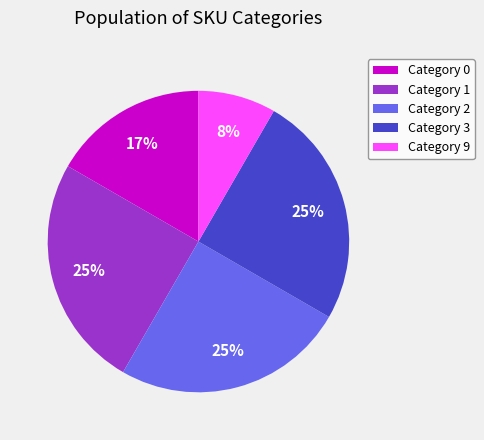

To the nearest percent, what is the average slice percentage?

20%